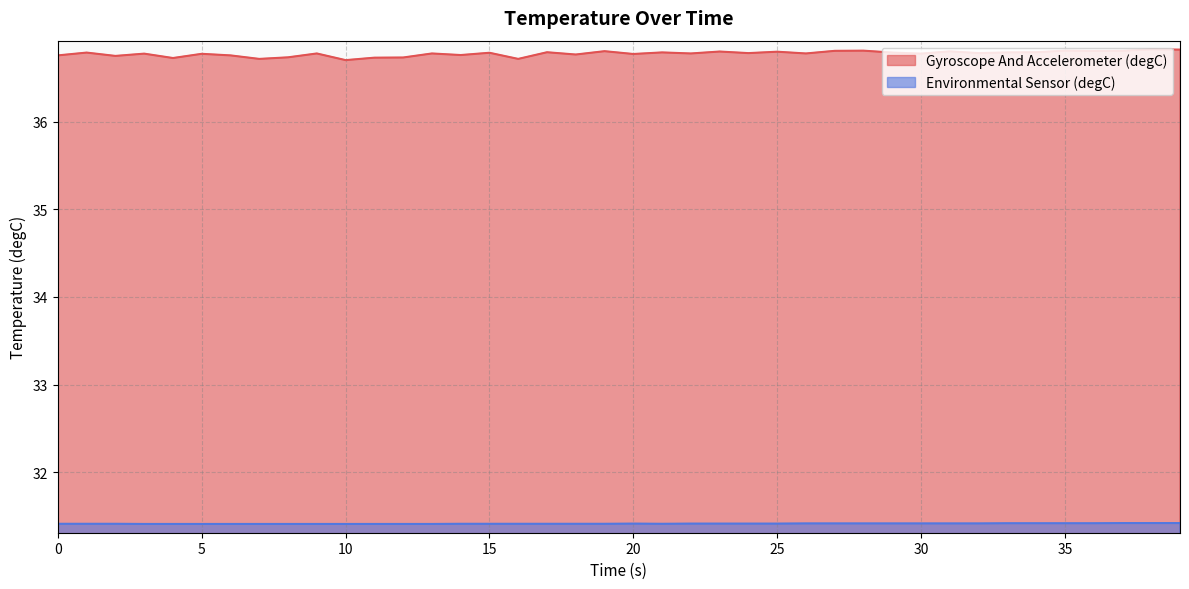

Which series has the largest total across all categories?

Gyroscope And Accelerometer (degC)